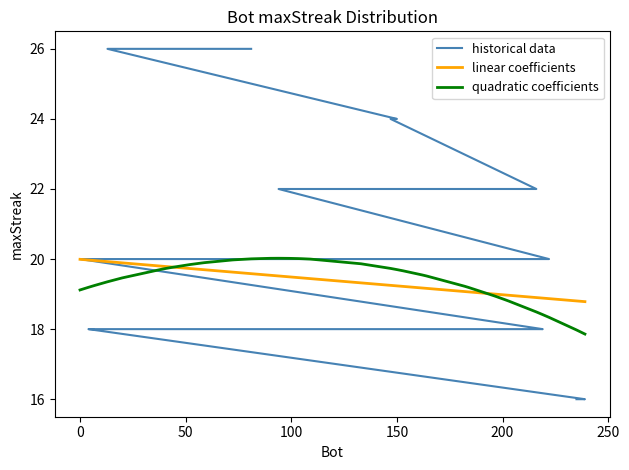

What is the highest value of the quadratic coefficients series?

20.0